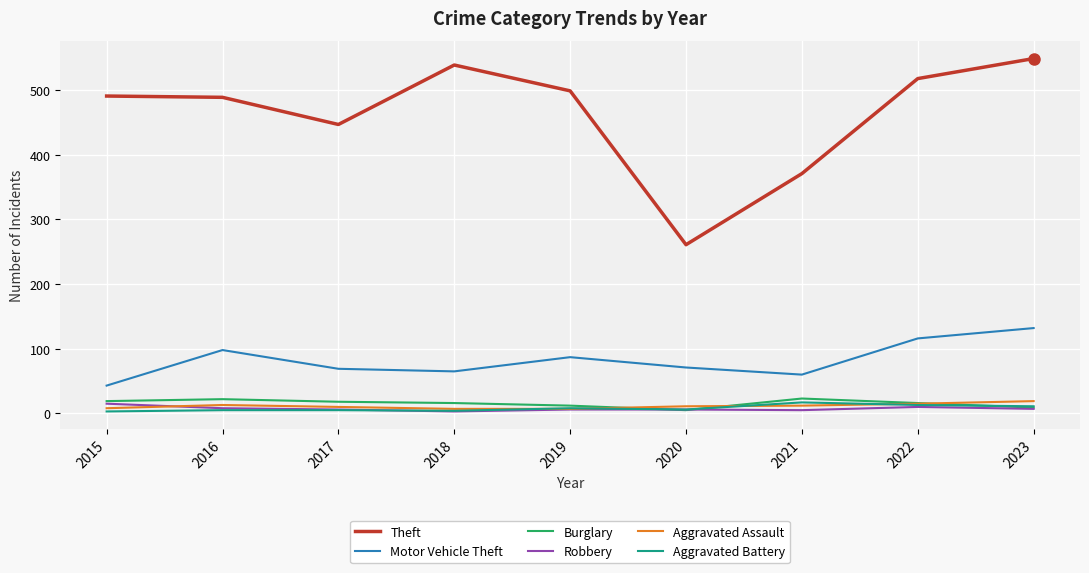

At which label does Motor Vehicle Theft first exceed 71?

2016